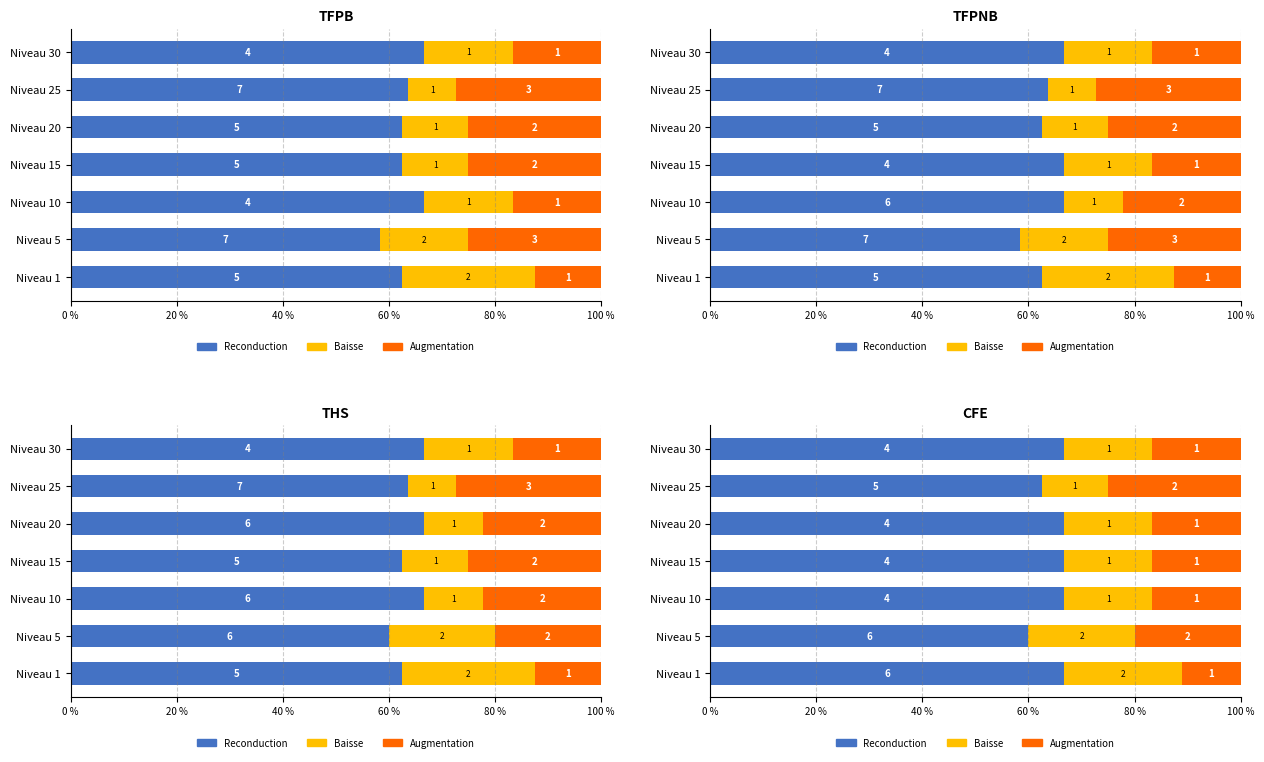

What is the spread (max minus min) of values at 6?

50.0